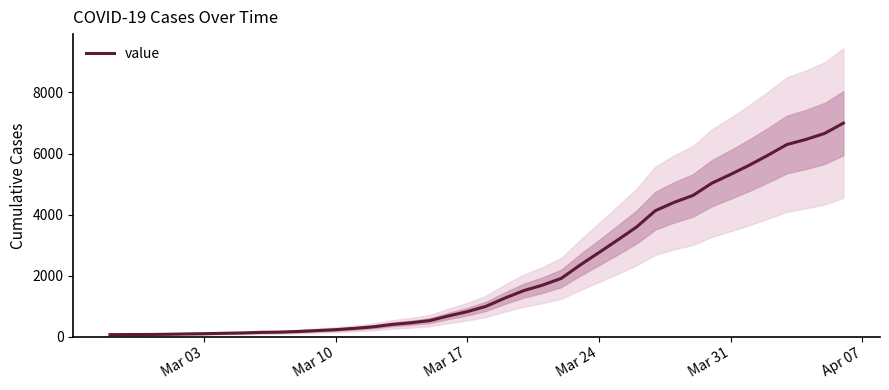

Which label corresponds to the smallest value in the chart?

Mar 03